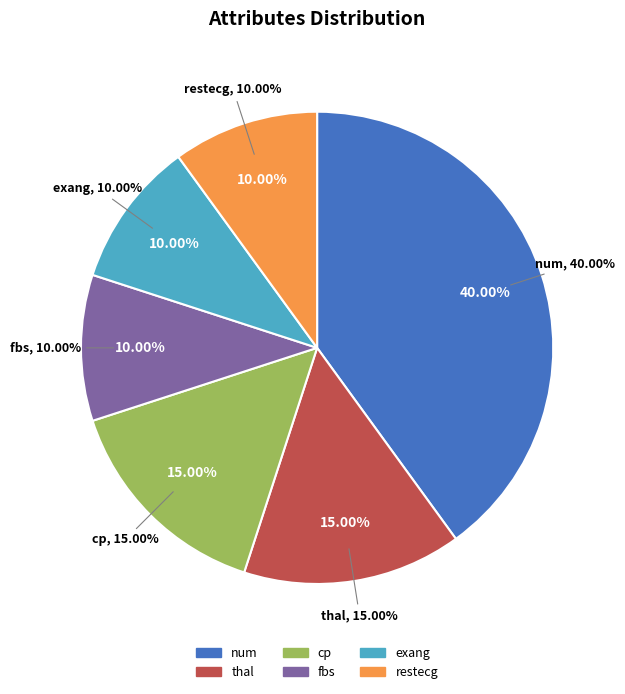

To the nearest percent, what percentage of the pie is num?

40%